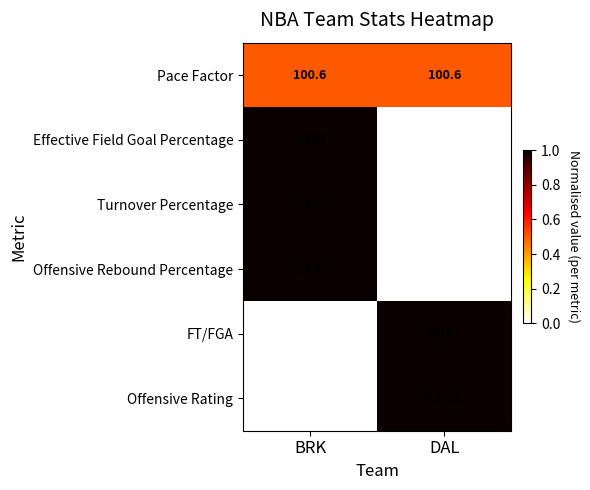

Where does the Offensive Rebound Percentage series first go above 23?

BRK